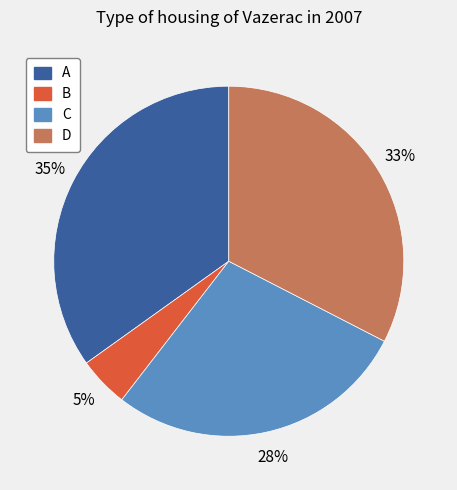

How many slices are in this pie chart?

4